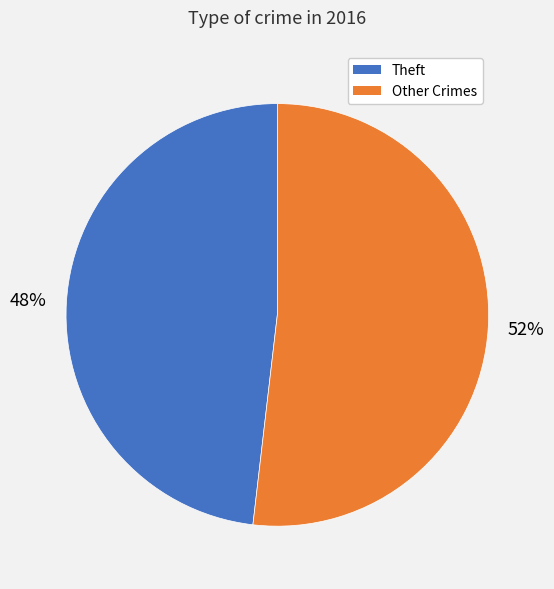

To the nearest percent, what is the average slice percentage?

50%